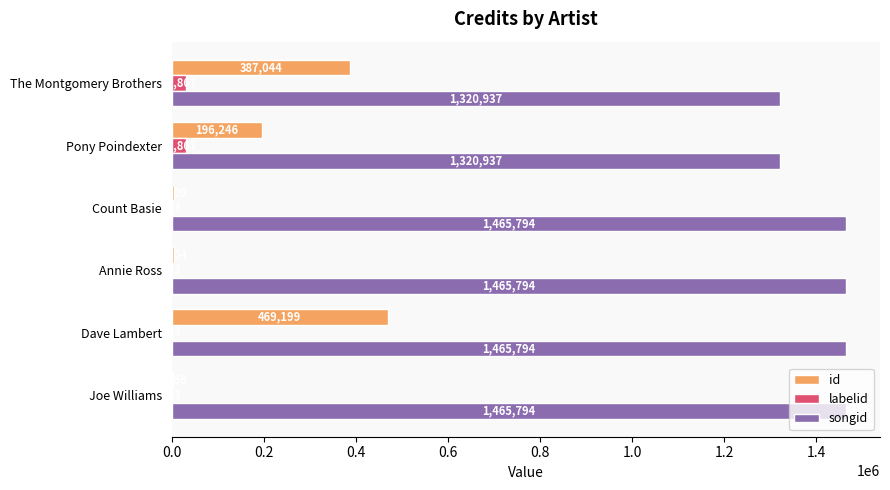

What is the sum of the labelid values at Annie Ross and The Montgomery Brothers?

30390